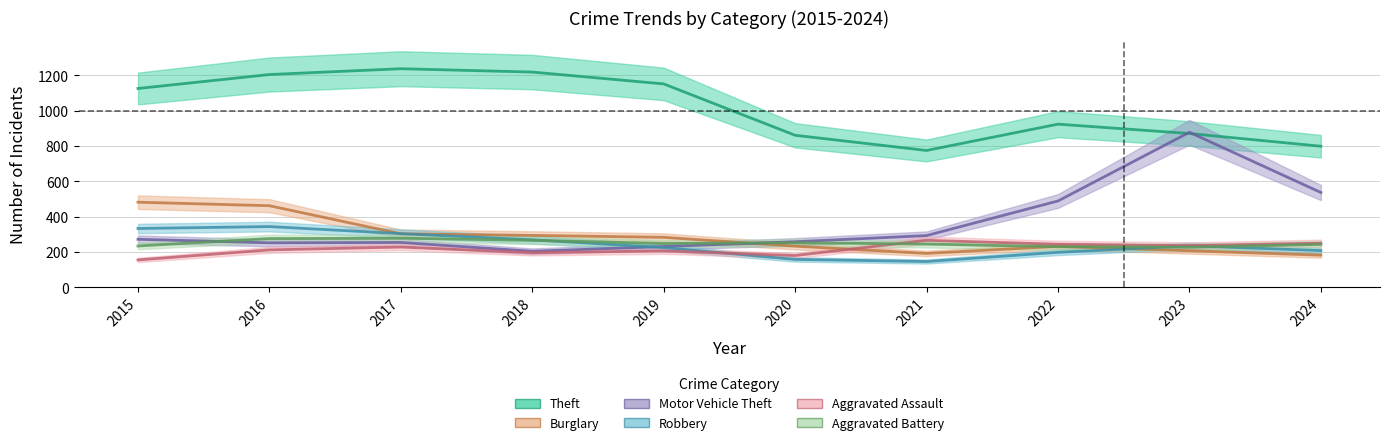

List the series in order of their peak value, highest first.

Theft, Motor Vehicle Theft, Burglary, Robbery, Aggravated Battery, Aggravated Assault